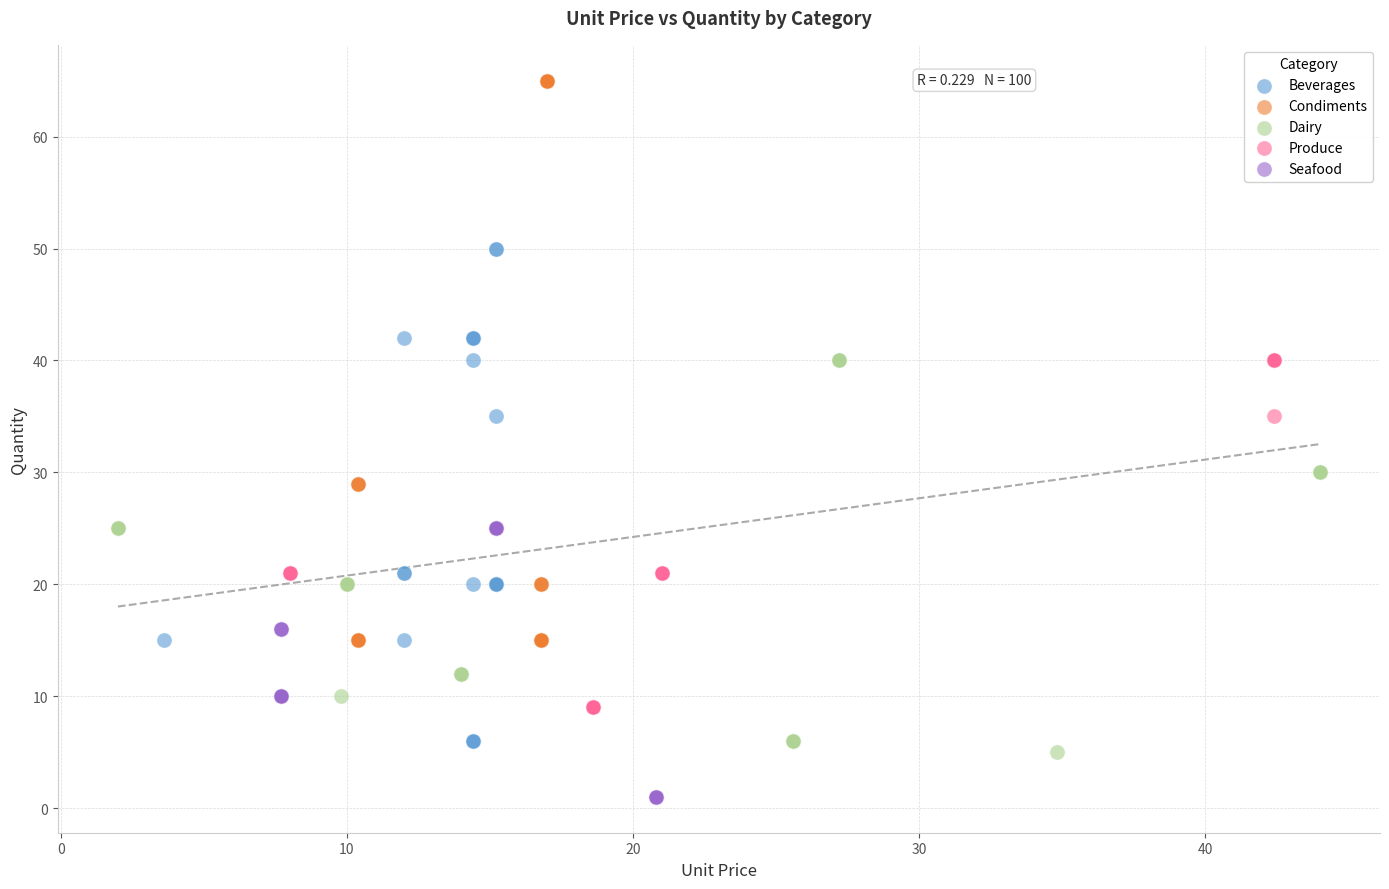

Which series contains the highest Y value?

Condiments